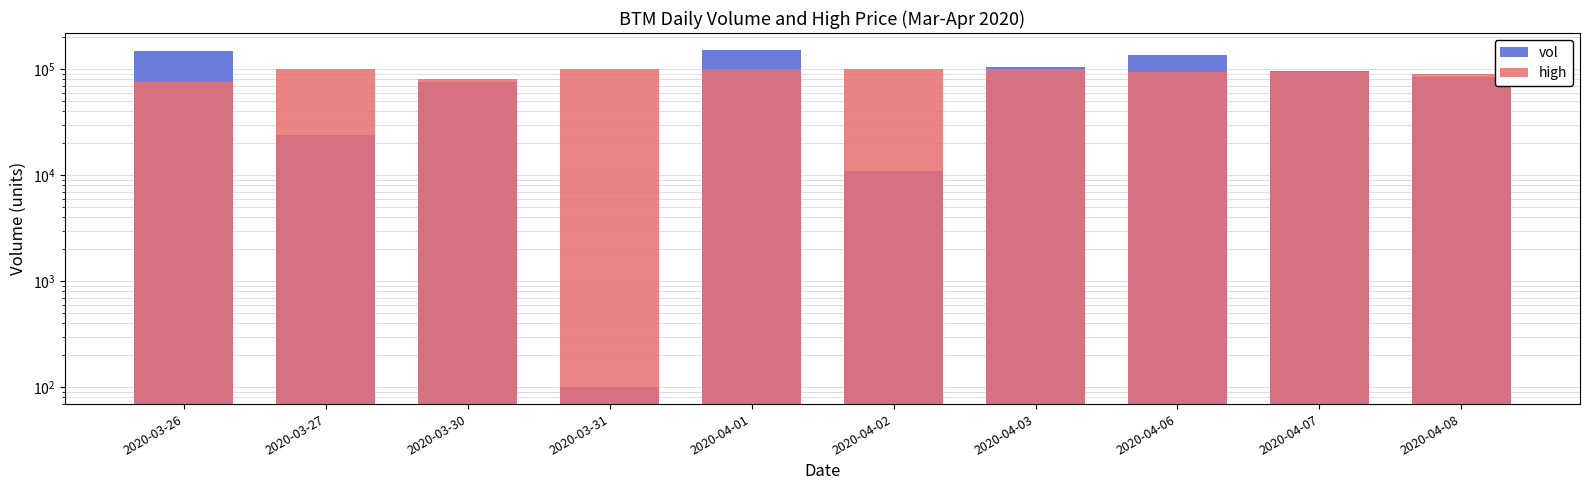

Is it true that high equals 151658 at 2020-03-27?

False